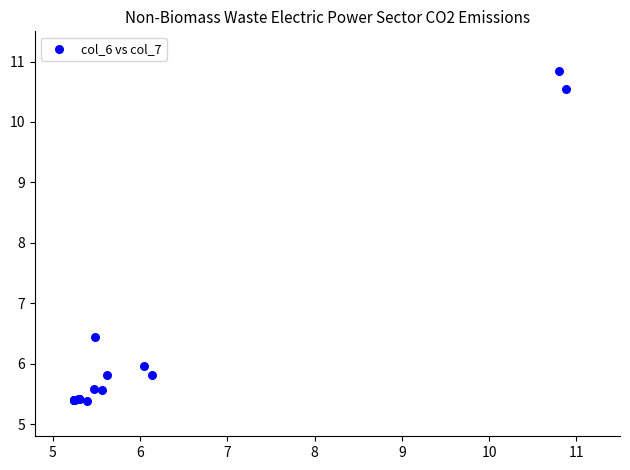

What Y value in the scatter plot is closest to 8?

6.4